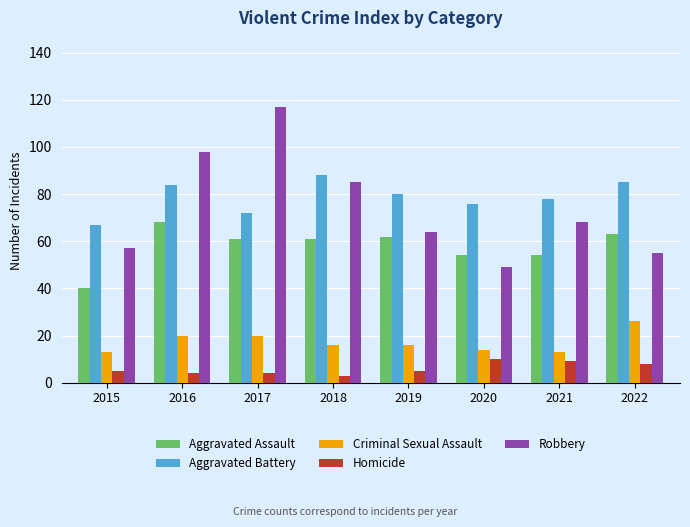

Count the number of categories in the chart.

8